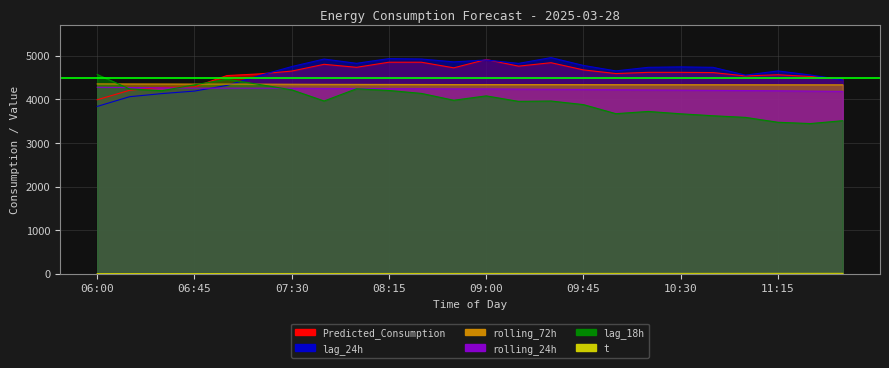

How many interior local valleys does the Predicted_Consumption series have?

5